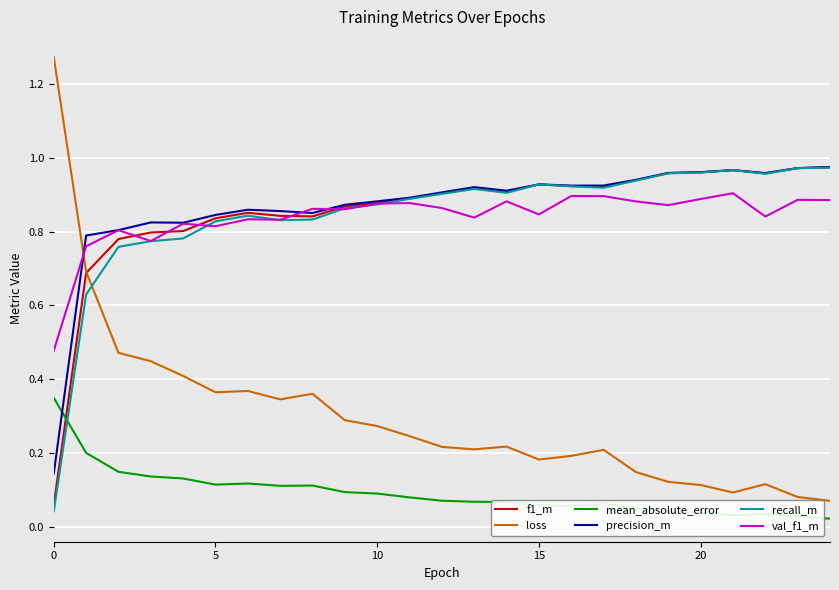

True or false: mean_absolute_error and val_f1_m cross at least once.

False